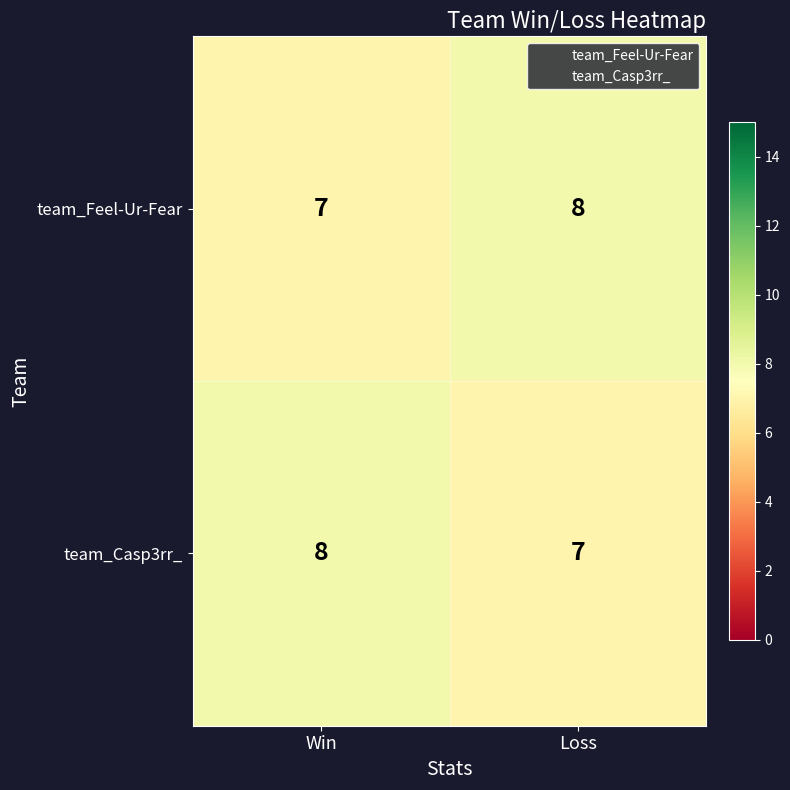

What is the sum of all team_Casp3rr_ values?

15